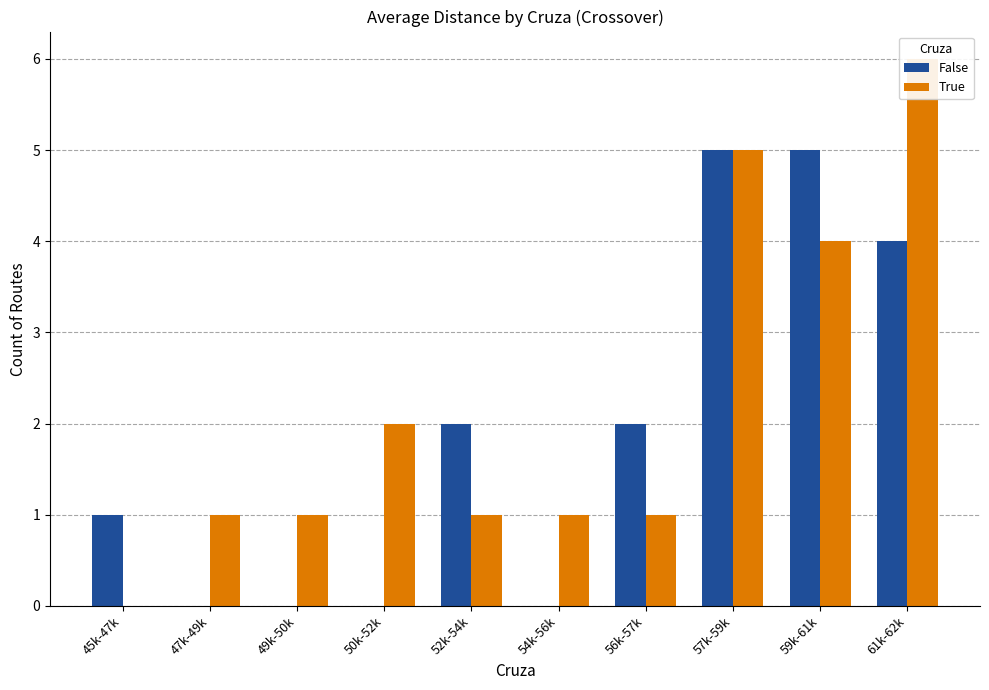

How many data points does each series have?

10